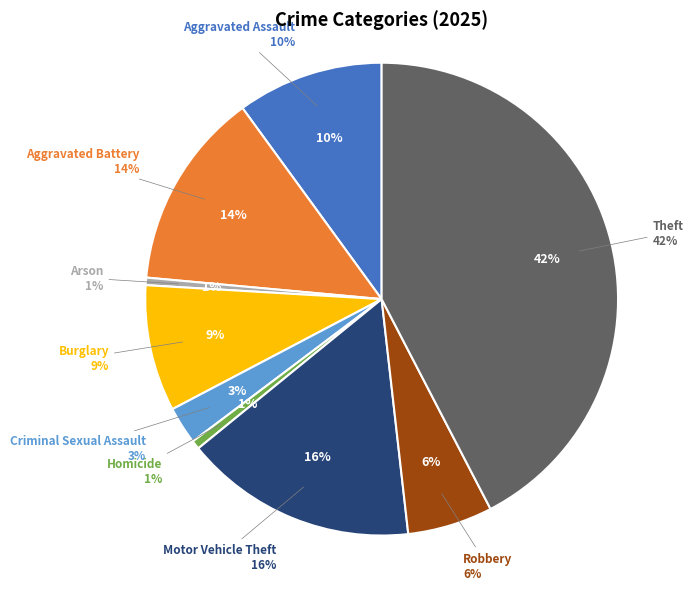

Which has a higher value, Aggravated Battery or Robbery?

Aggravated Battery